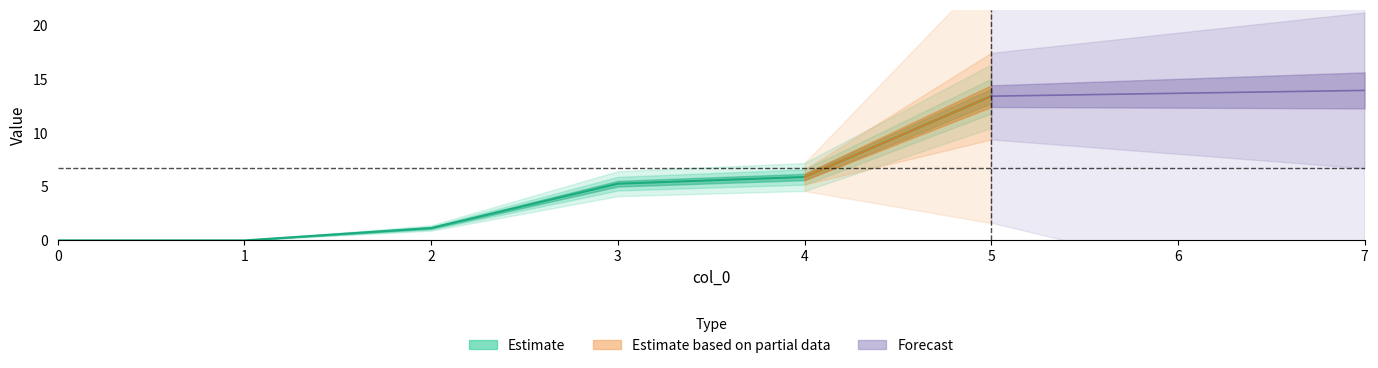

Is the value of 4 at 3 greater than the value of 5 at 5?

No